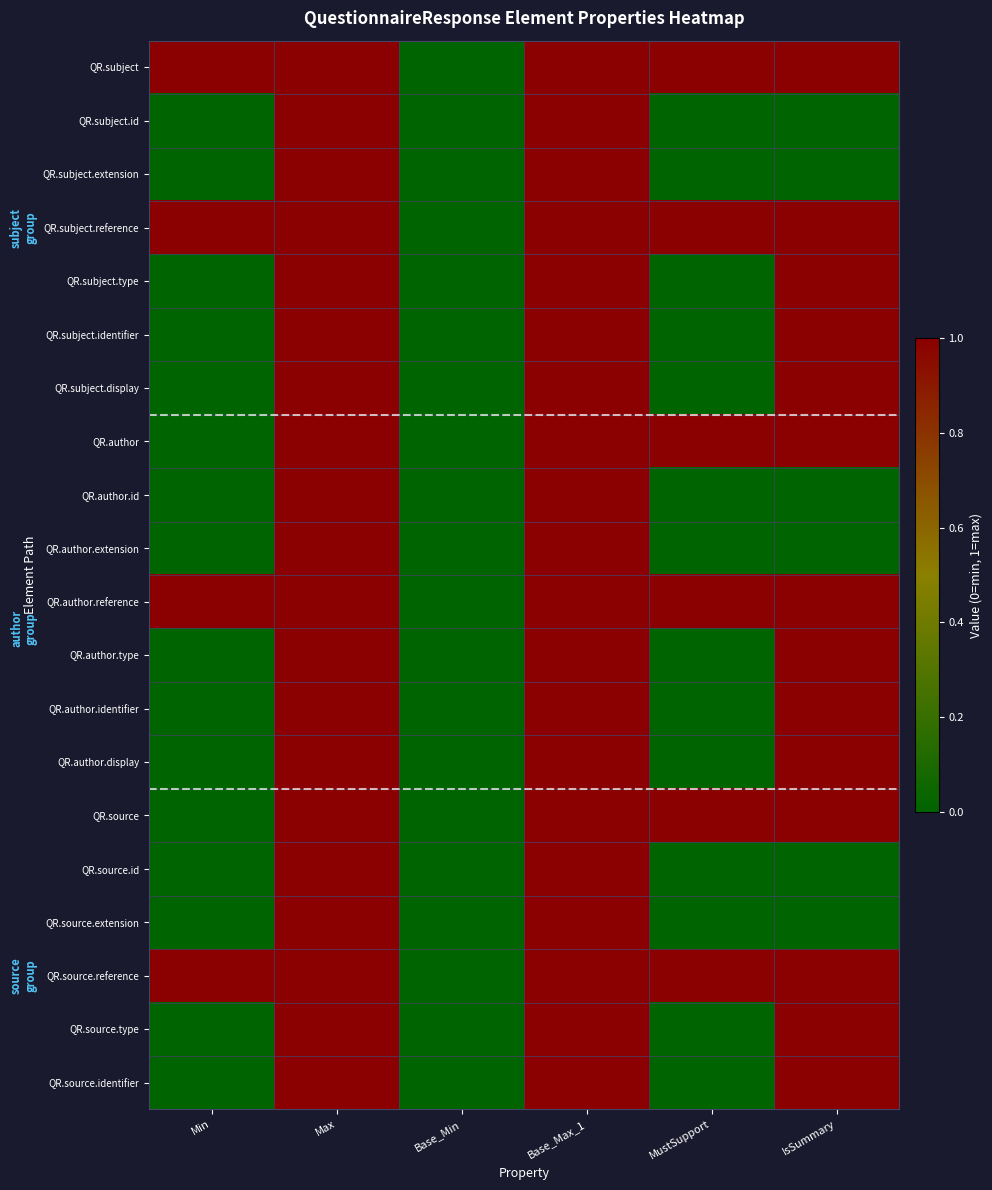

Rank the series by their maximum value, from lowest to highest.

QR.subject, QR.subject.id, QR.subject.extension, QR.subject.reference, QR.subject.type, QR.subject.identifier, QR.subject.display, QR.author, QR.author.id, QR.author.extension, QR.author.reference, QR.author.type, QR.author.identifier, QR.author.display, QR.source, QR.source.id, QR.source.extension, QR.source.reference, QR.source.type, QR.source.identifier